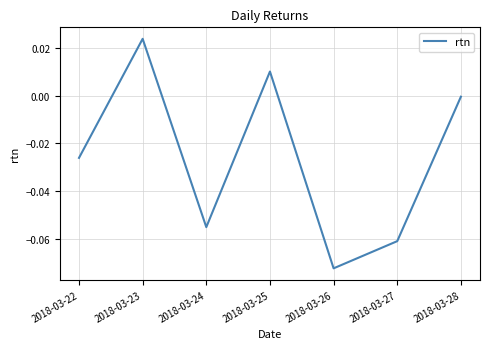

How many values are above zero?

2